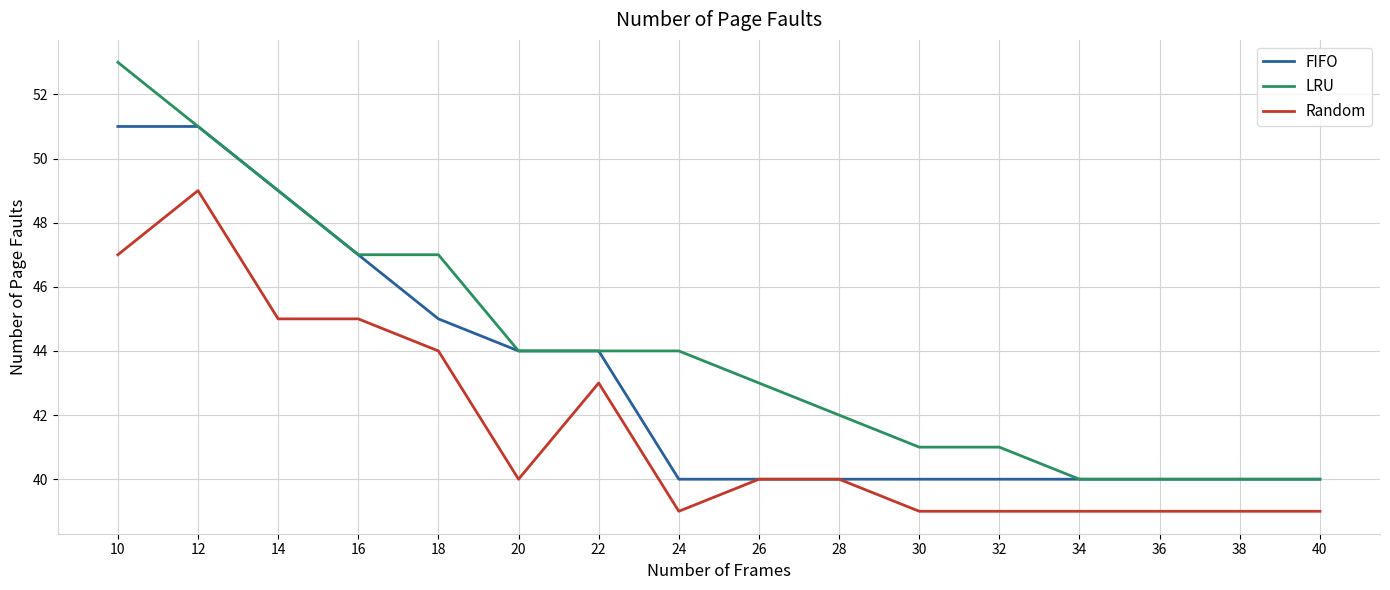

Between 20 and 28, which series saw the biggest shift?

FIFO